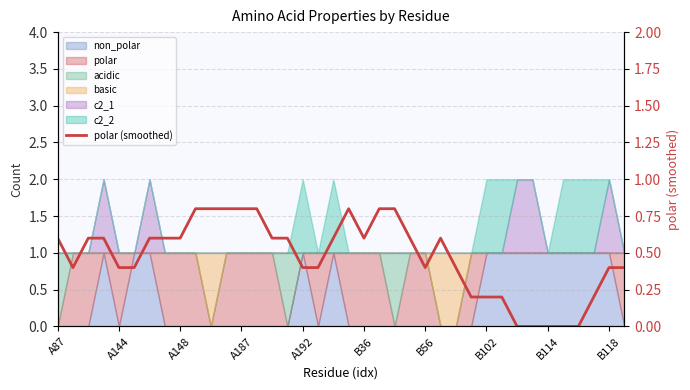

True or false: there are more than 1 points higher than both neighbors.

True